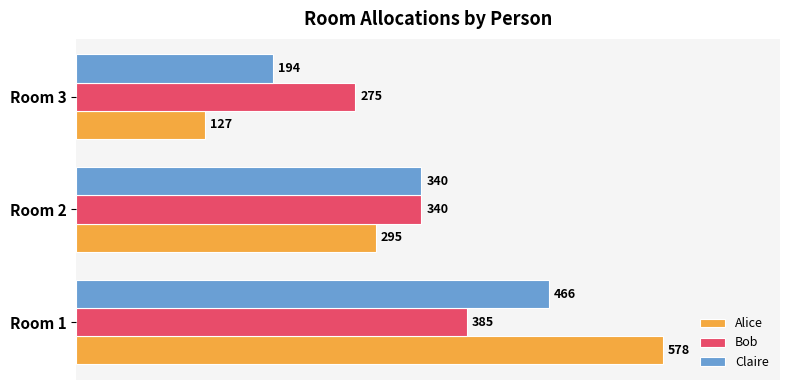

Rank the categories by Alice value from highest to lowest.

Room 1, Room 2, Room 3